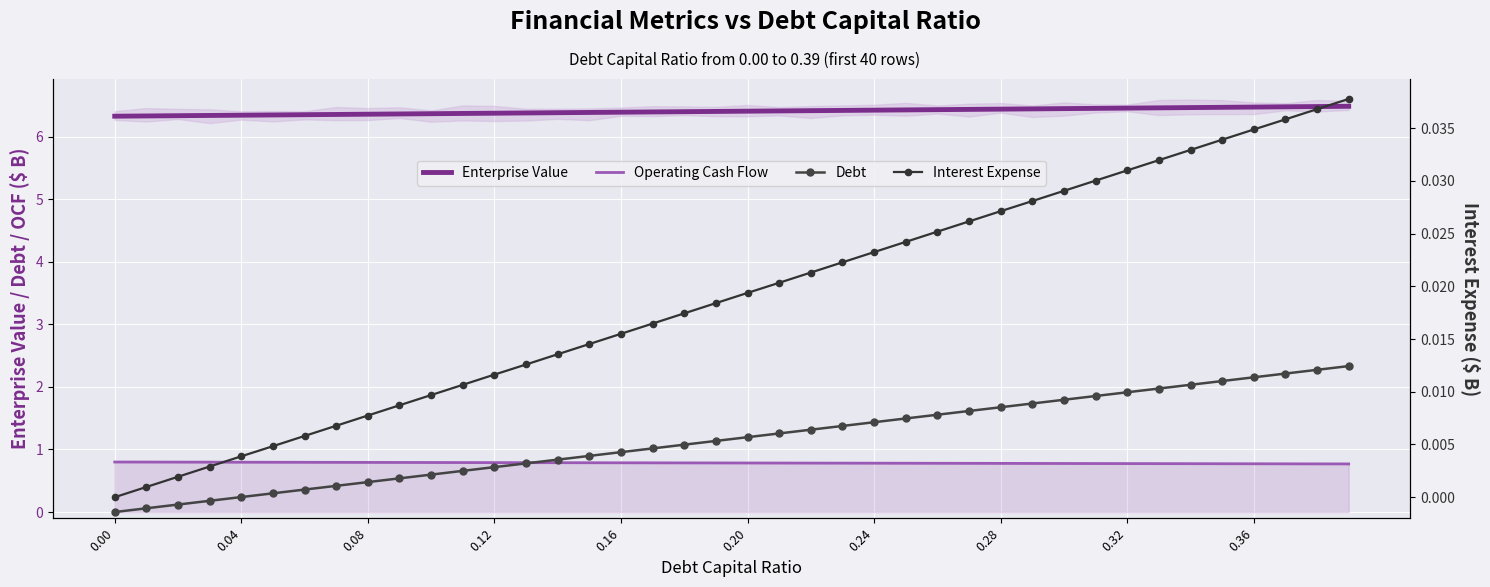

What is the value of the Debt point at the 17th from the left?

1.0